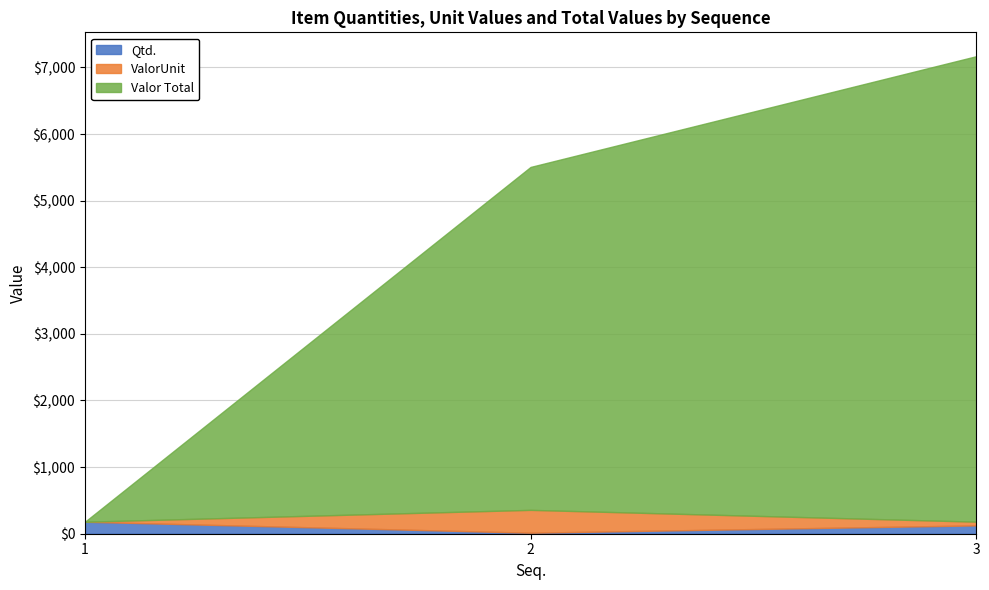

Which series has the widest spread of values?

Valor Total